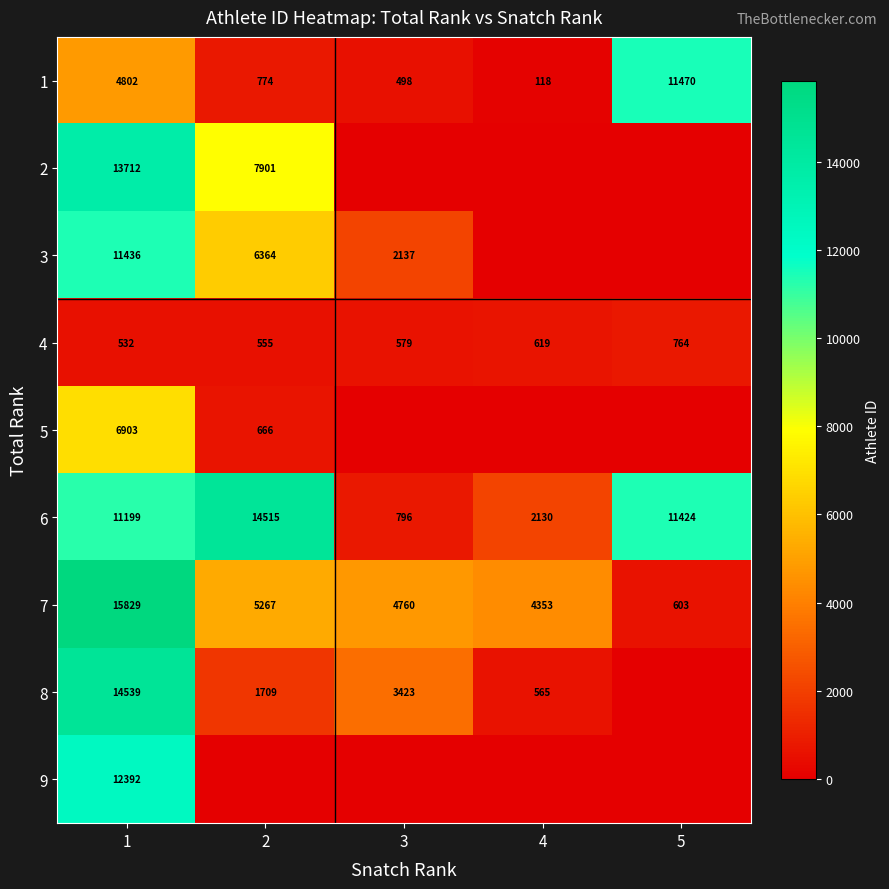

True or false: 7 has a value of 3003 at 3.

False